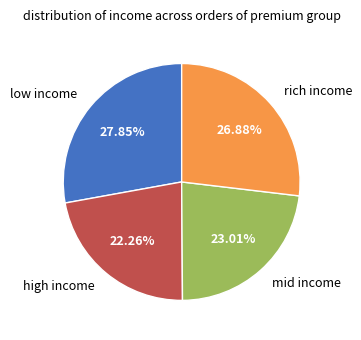

Which slice is the smallest?

high income